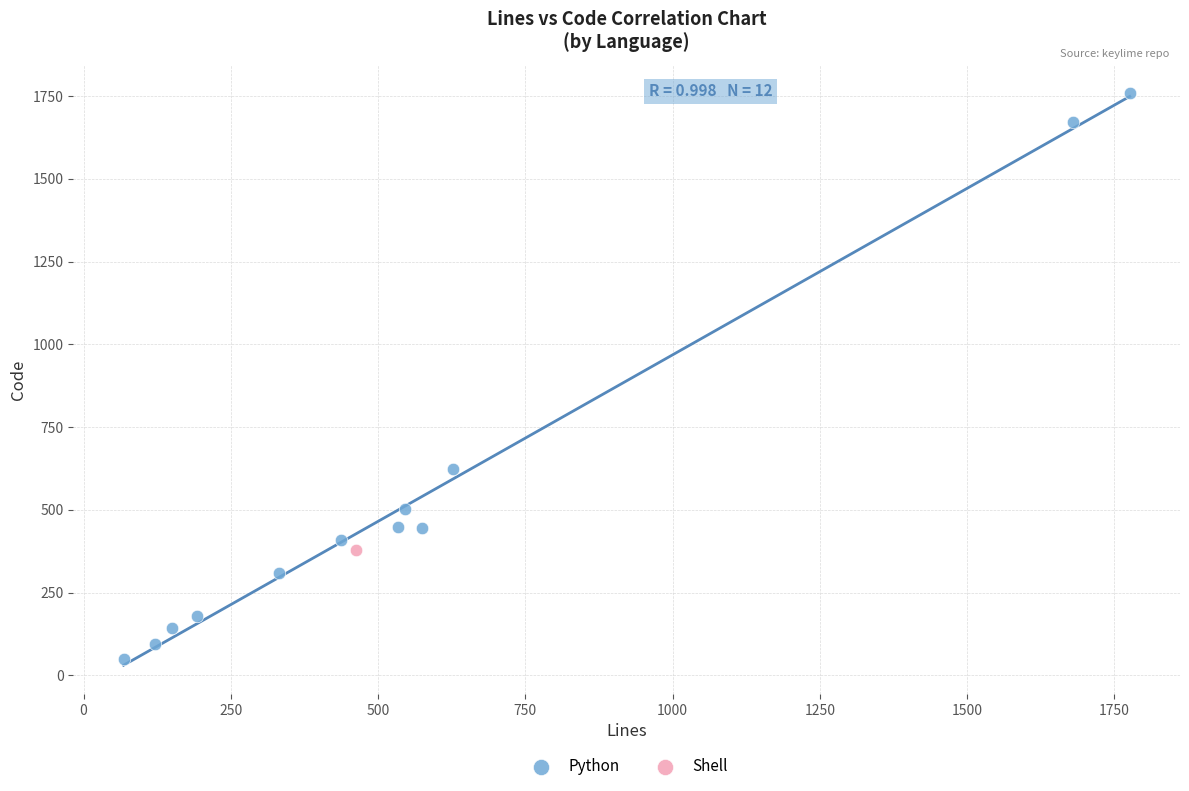

What are all the series names shown in the legend?

Python, Shell